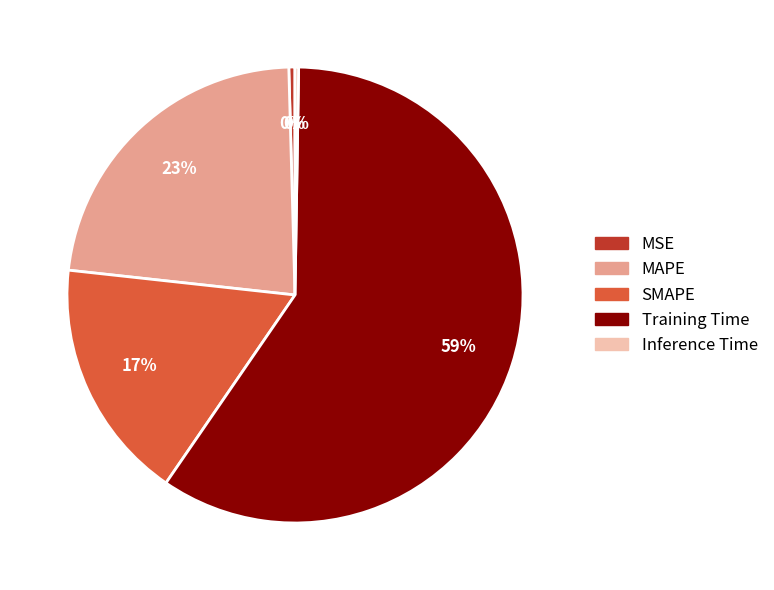

The MSE slice represents 0% of the pie. True or false?

True